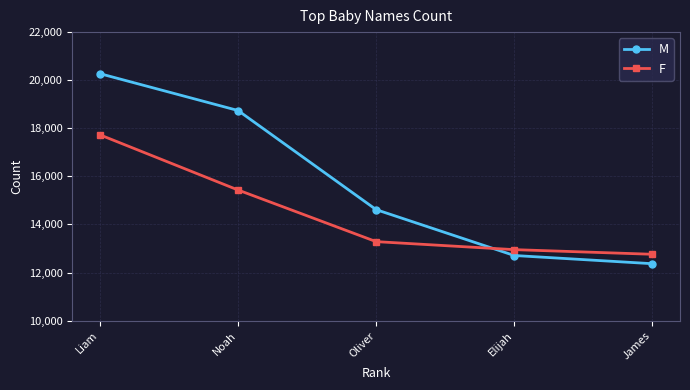

Reading left to right, list all the values displayed in this chart.

M: 20272	18739	14616	12708	12367
F: 17728	15433	13285	12952	12759